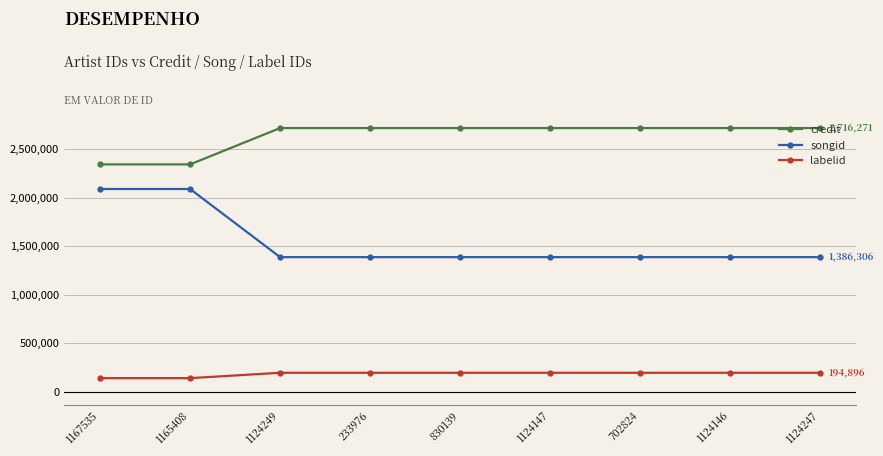

Reading right to left, extract all data points from this chart.

credit: 1124247=2716271	1124146=2716271	702824=2716271	1124147=2716271	830139=2716271	233976=2716271	1124249=2716271	1165408=2341916	1167535=2341916
songid: 1124247=1386306	1124146=1386306	702824=1386306	1124147=1386306	830139=1386306	233976=1386306	1124249=1386306	1165408=2088381	1167535=2088381
labelid: 1124247=194896	1124146=194896	702824=194896	1124147=194896	830139=194896	233976=194896	1124249=194896	1165408=139695	1167535=139695